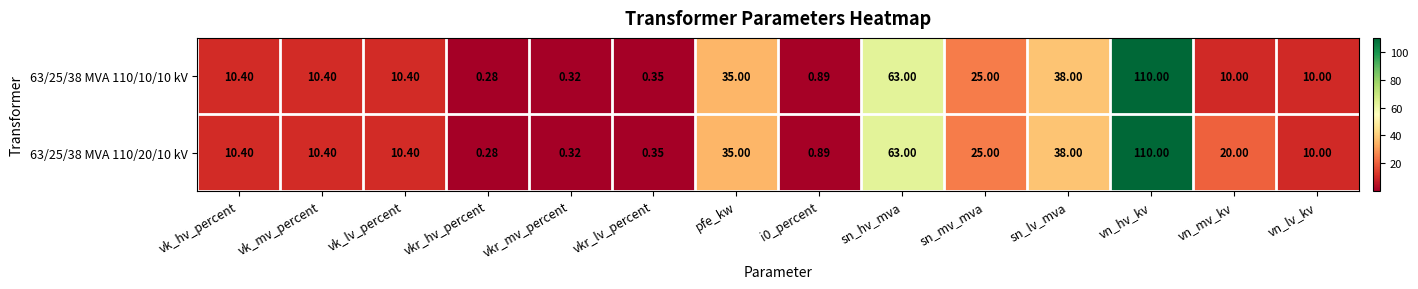

Which category has the lowest value in the 63/25/38 MVA 110/20/10 kV series?

vkr_hv_percent